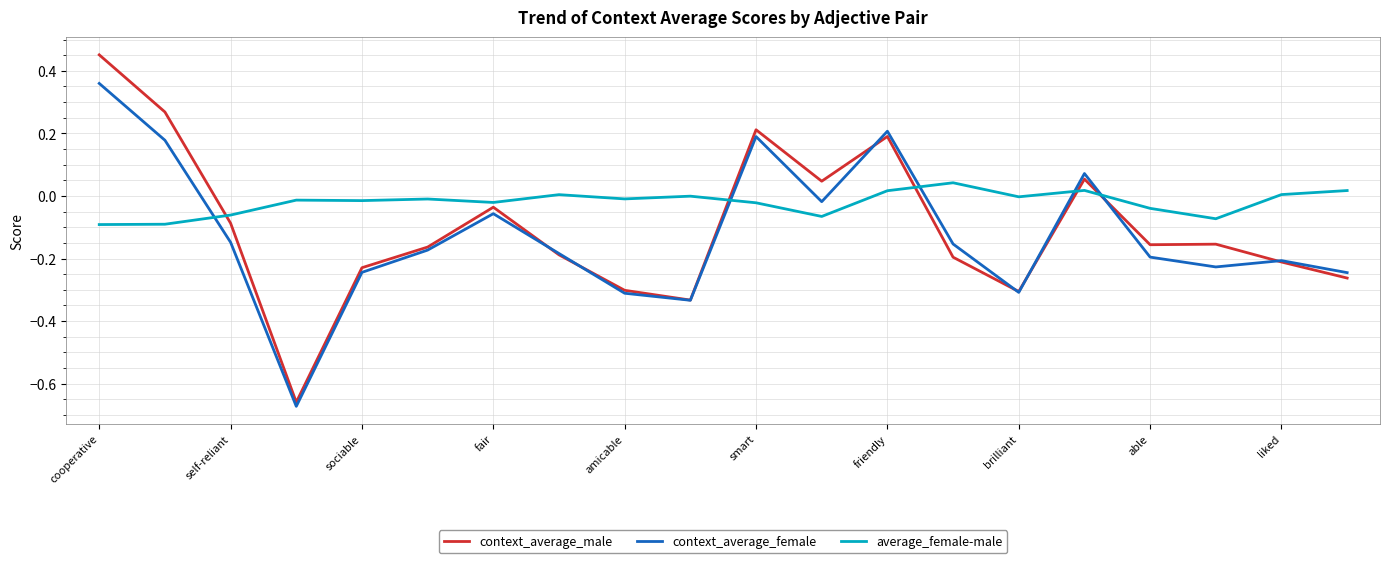

Which series has the largest total across all categories?

average_female-male